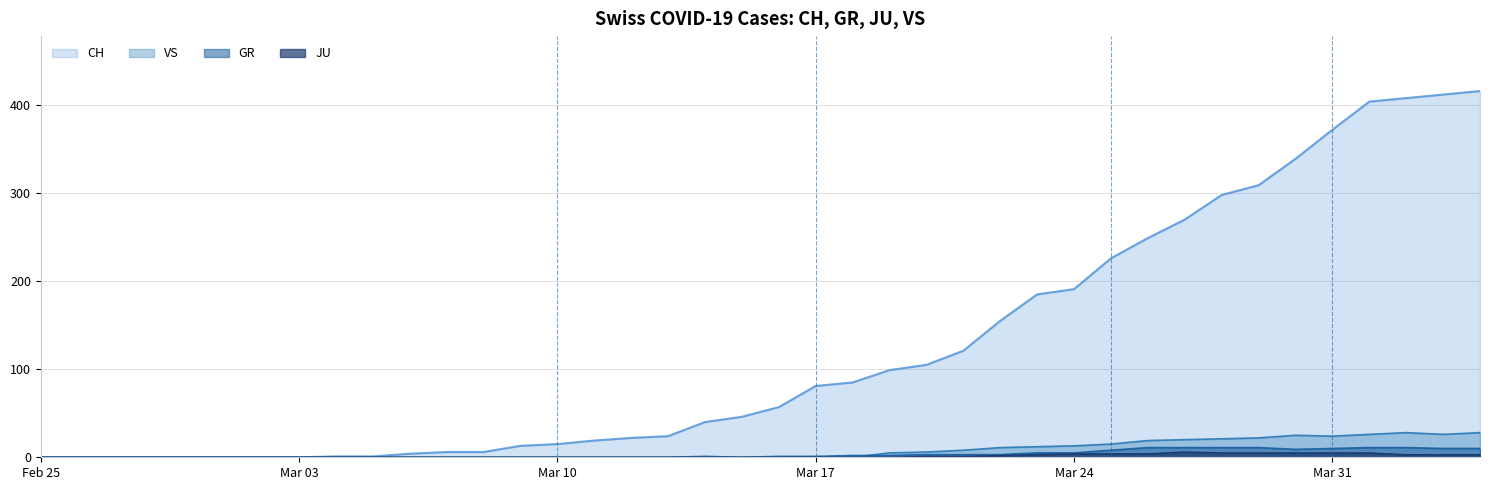

What are all the series names shown in the legend?

CH, VS, GR, JU